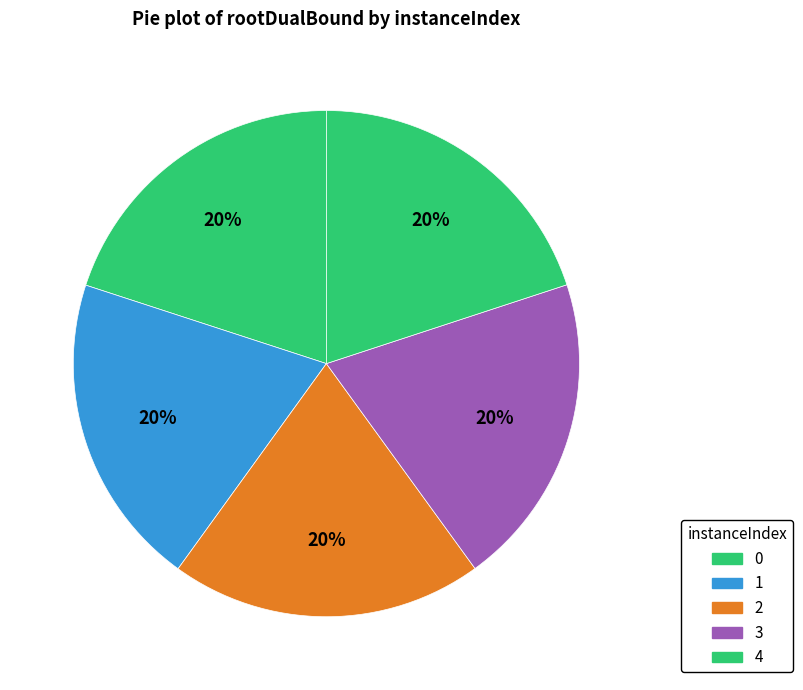

How many segments does this pie chart have?

5